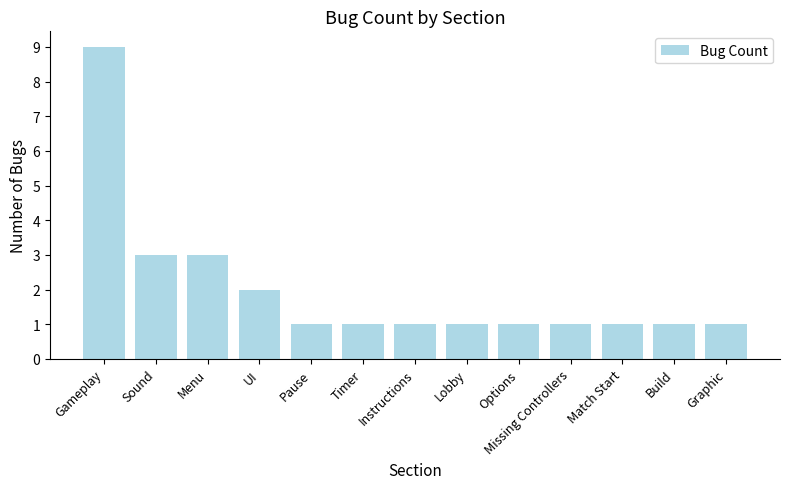

What is the approximate value at Instructions?

1